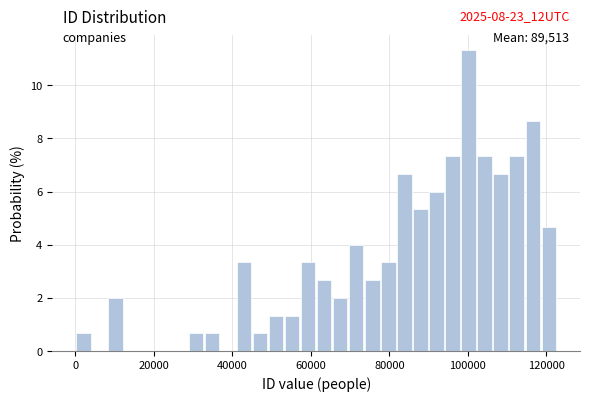

Around what value on the x-axis is the tallest bar? Give the approximate position of its centre, as read against the axis.

100000